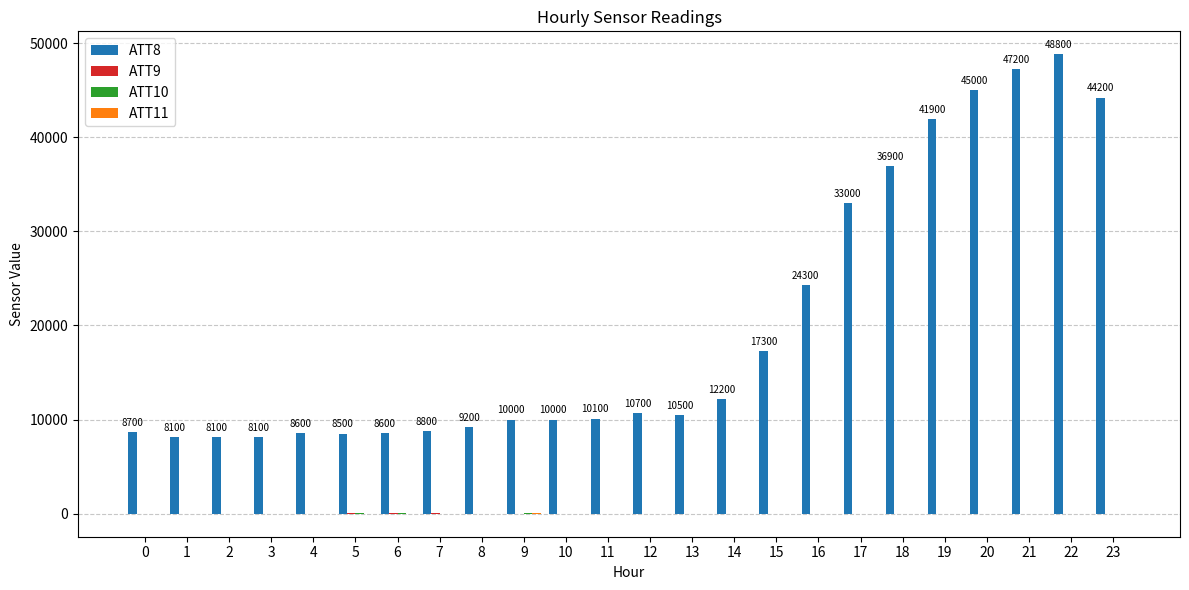

Which series has the largest total across all categories?

ATT8